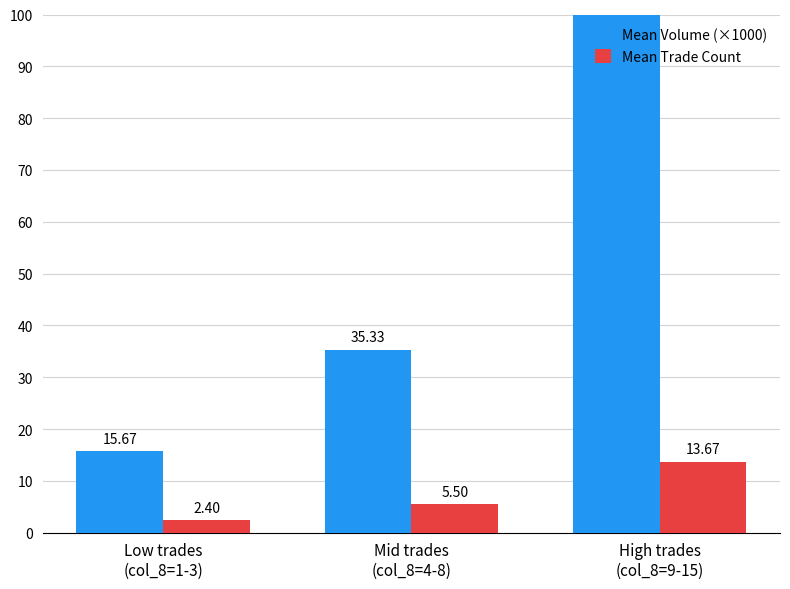

Which has a higher value, High trades
(col_8=9-15) or Mid trades
(col_8=4-8)?

High trades
(col_8=9-15)